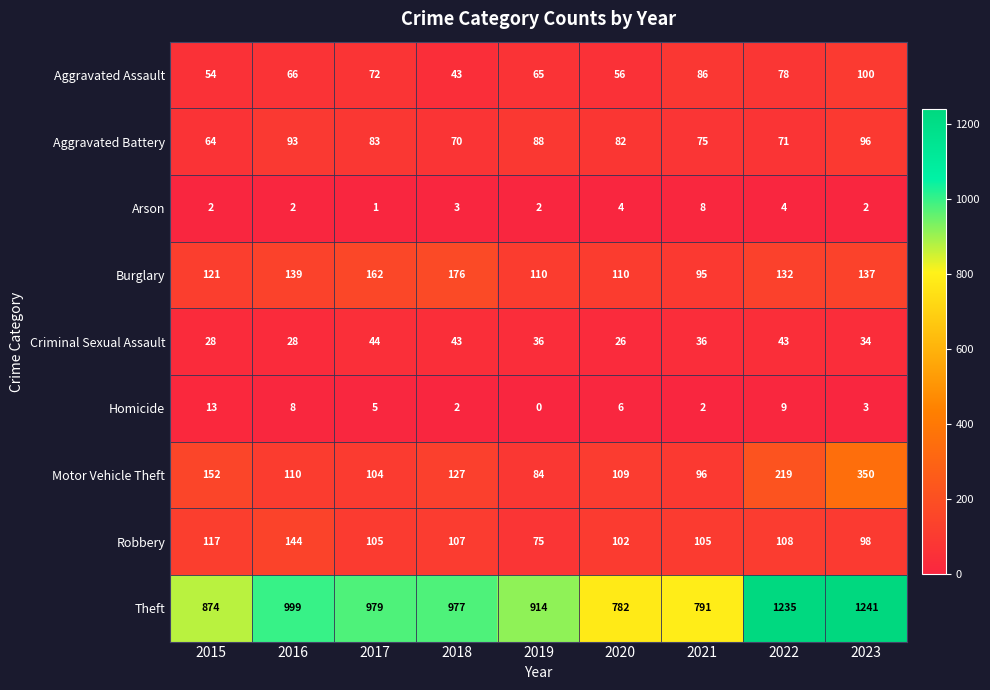

What is the sum of the Homicide values at 2016 and 2017?

13